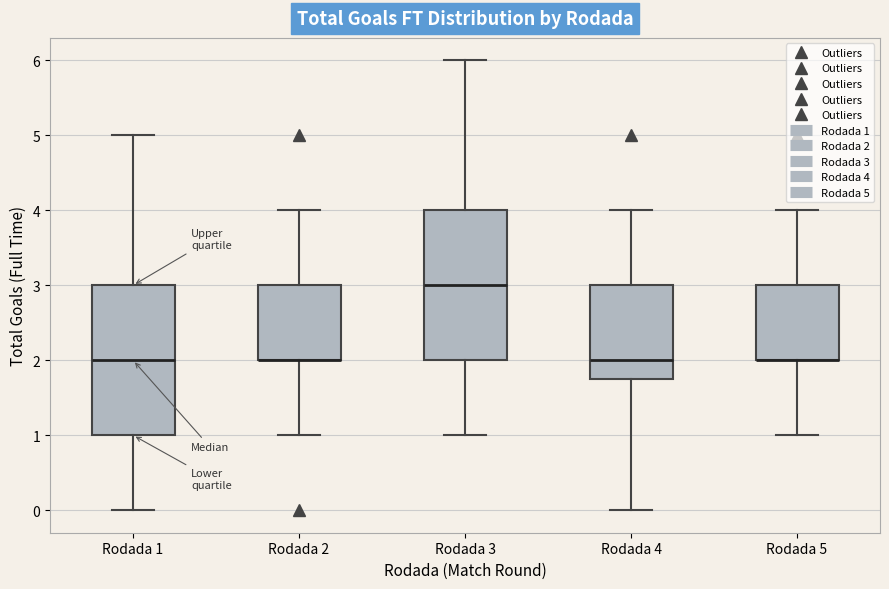

Where does the upper whisker of the box for Rodada 5 end on the y-axis? The values are not printed on the chart, so give them approximately, as read against the axis.

4.0